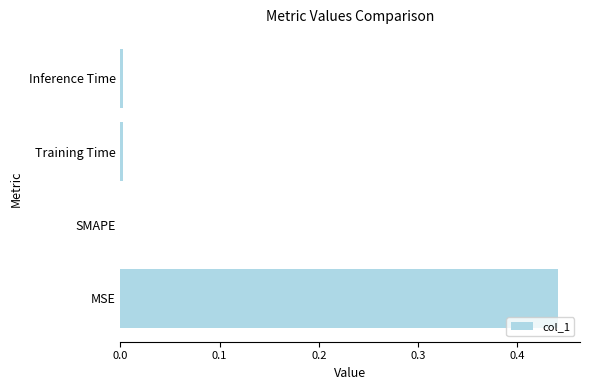

The value at SMAPE is 0.2. True or false?

False